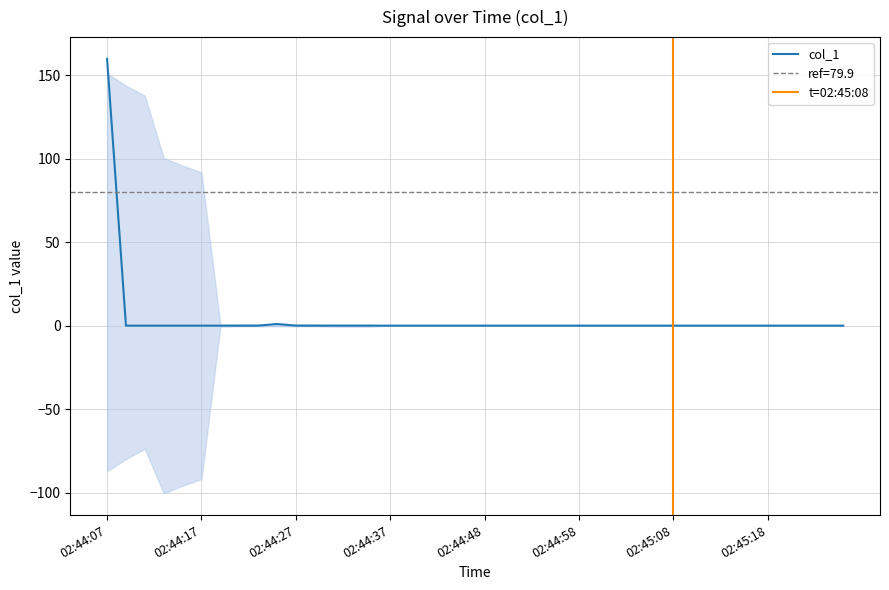

Which label corresponds to the smallest value in the chart?

02:44:09